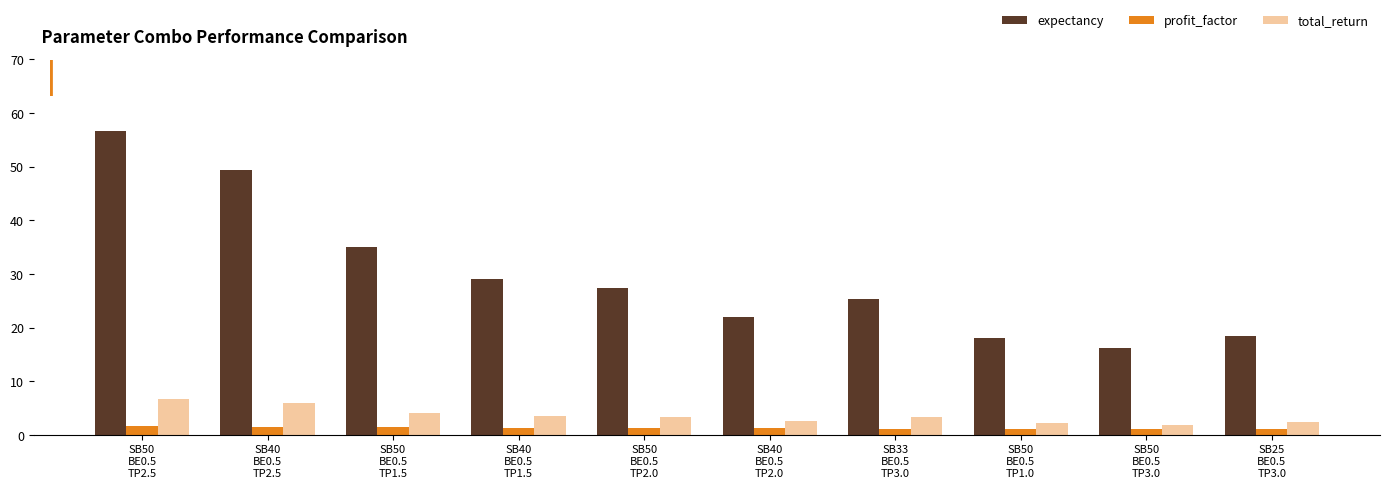

What is the total value across all series at SB50
BE0.5
TP2.0?

32.1